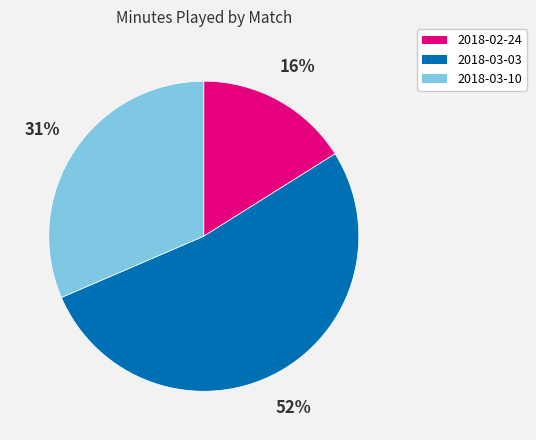

Combined, do 2018-03-03 and 2018-03-10 account for over 50%?

Yes